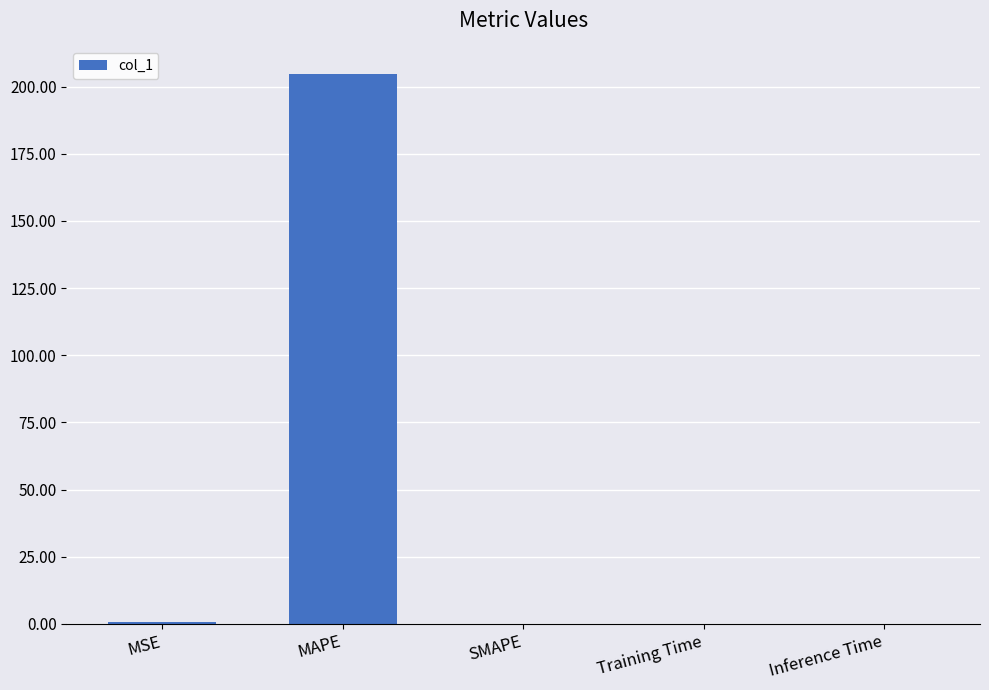

Which has a higher value, Training Time or MAPE?

MAPE